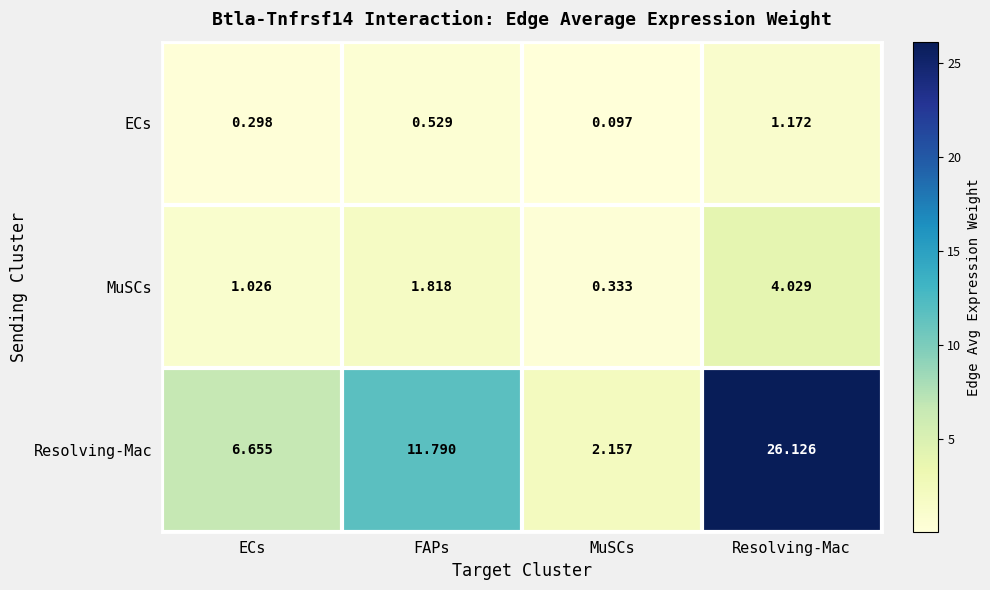

Where is ECs nearest to the value 0?

MuSCs